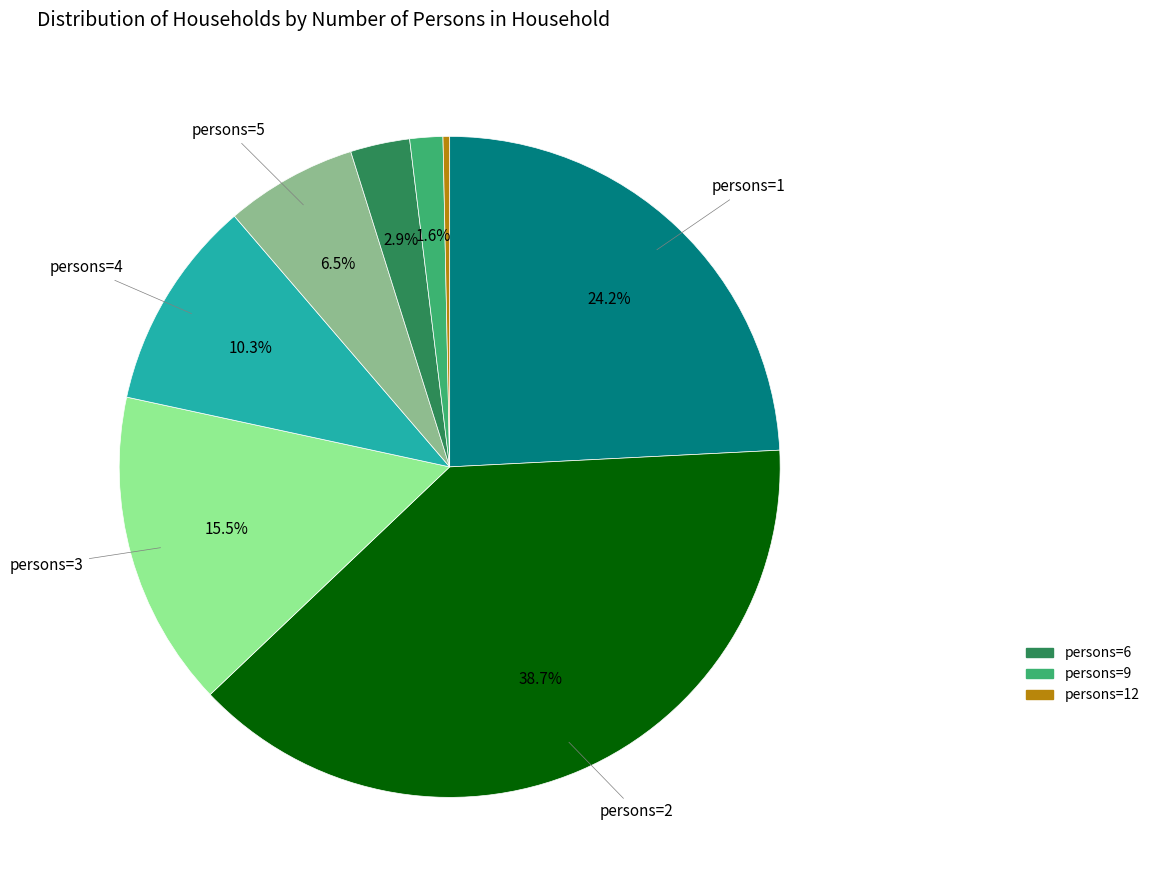

Count the number of slices in the pie.

8